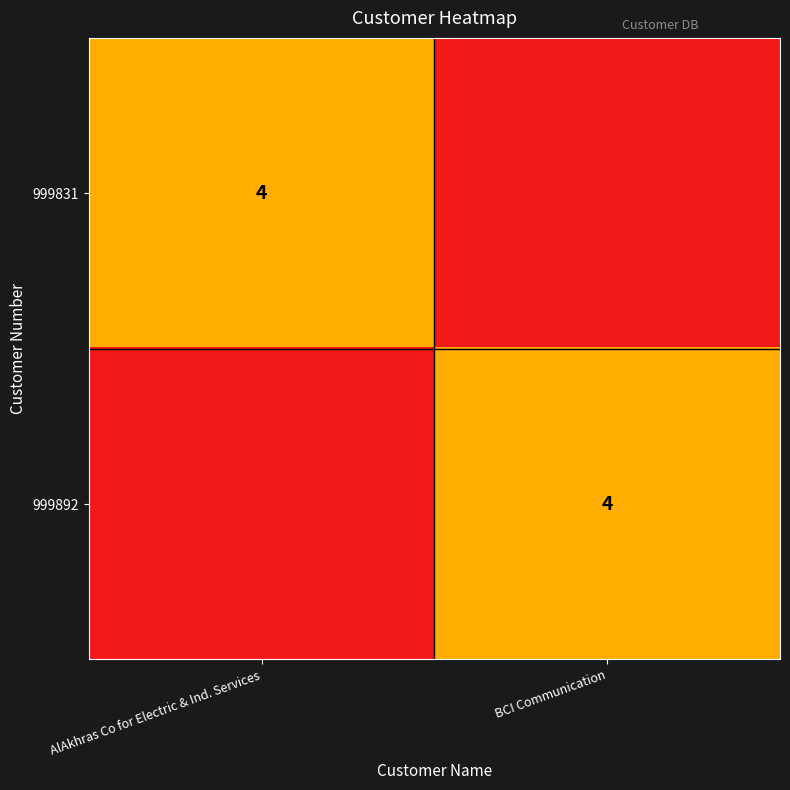

Reading left to right, extract all data points from this chart.

row_0: AlAkhras Co for Electric & Ind. Services=4	BCI Communication=0
row_1: AlAkhras Co for Electric & Ind. Services=0	BCI Communication=4